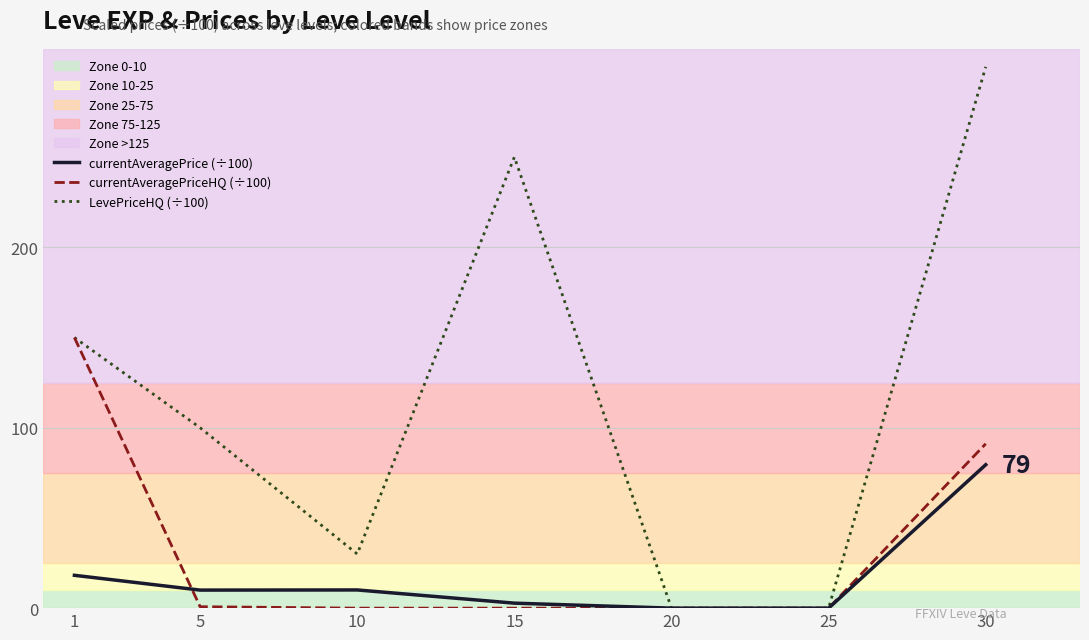

Between 1 and 10, which series saw the biggest shift?

currentAveragePriceHQ (÷100)